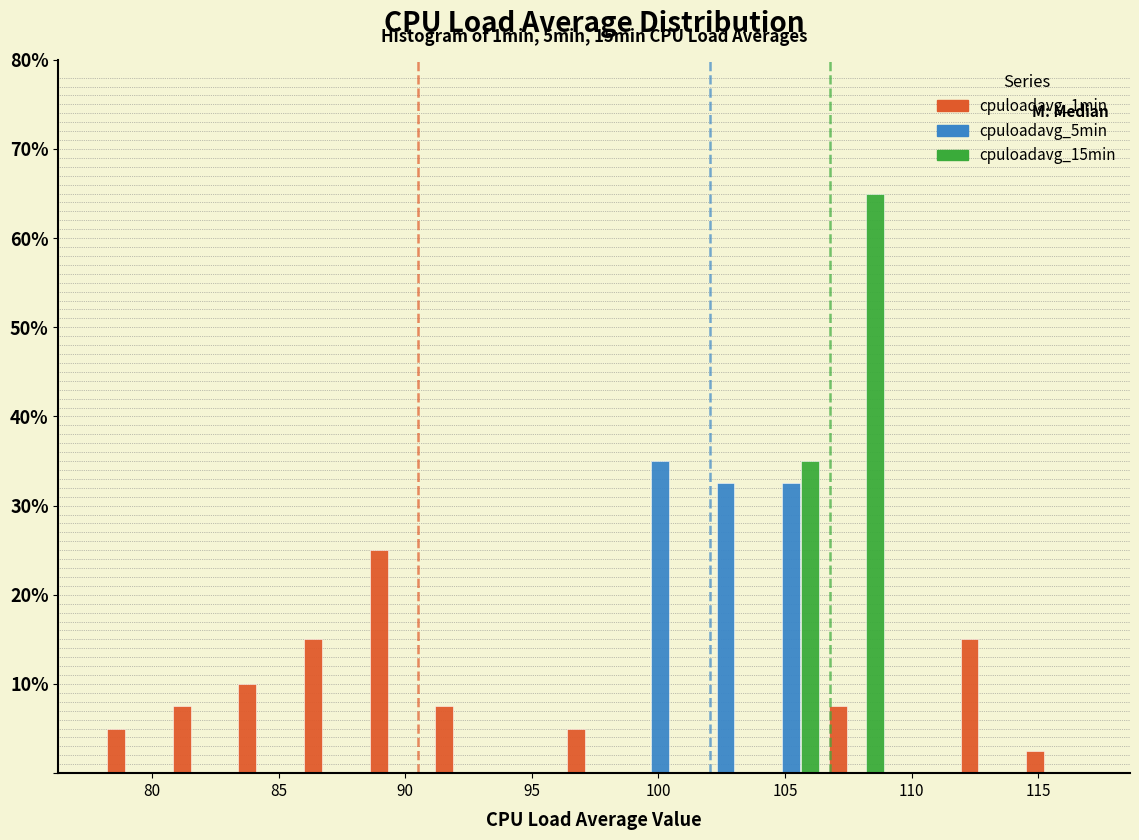

In the cpuloadavg_1min series, which range on the x-axis has the tallest bar?

88.5 to 91.0